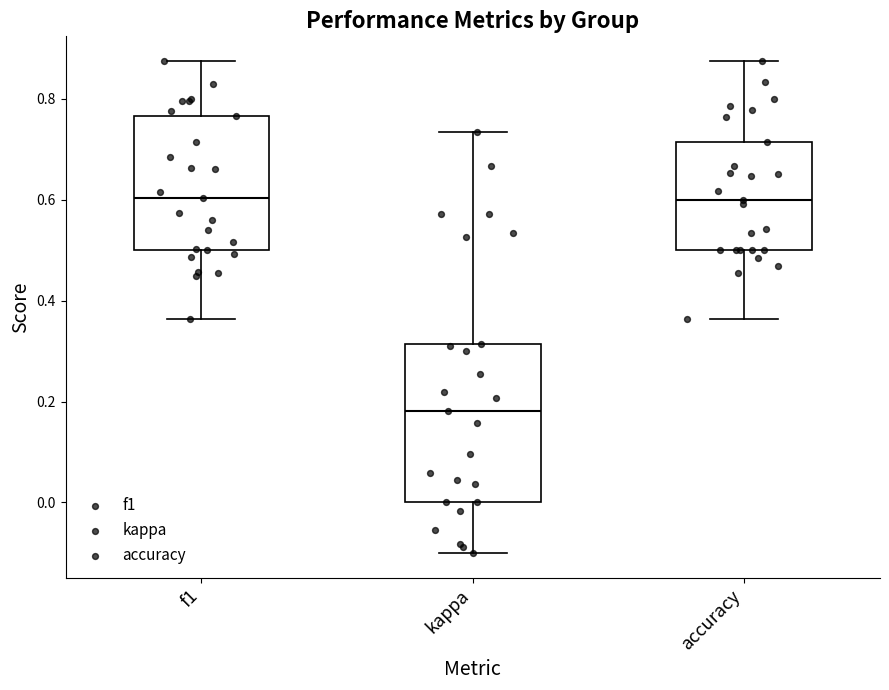

Reading left to right, read every box against the y-axis: the position of its median line, the range the box covers, and the ends of its whiskers. The values are not printed on the chart, so give them approximately, as read against the axis.

f1: median 0.60, box 0.50 to 0.76, whiskers 0.36 to 0.88
kappa: median 0.18, box 0.00 to 0.32, whiskers -0.10 to 0.74
accuracy: median 0.60, box 0.50 to 0.72, whiskers 0.36 to 0.88